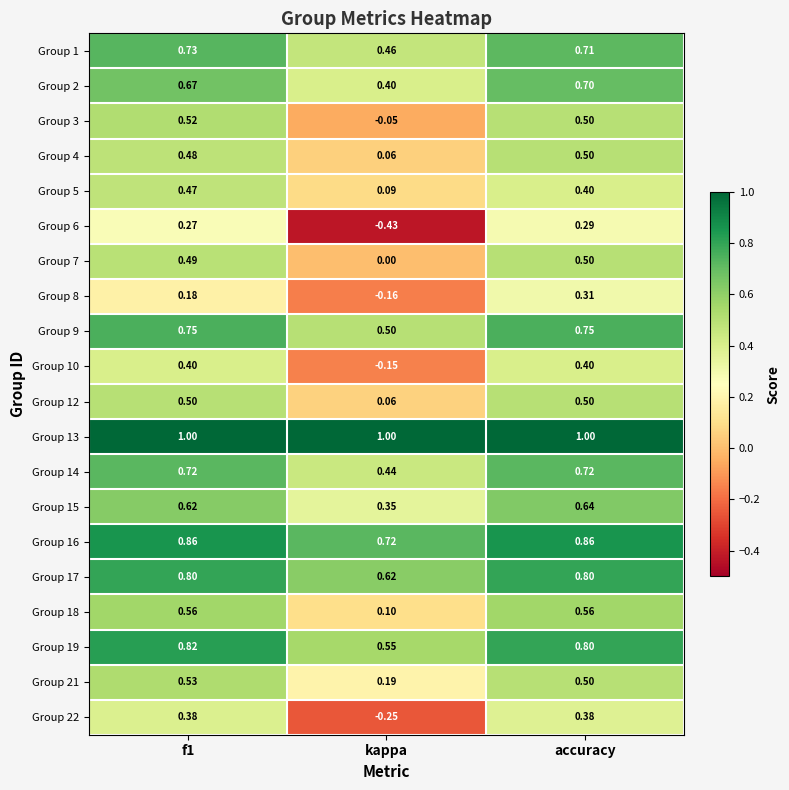

At which category is the sum across all series the highest?

accuracy